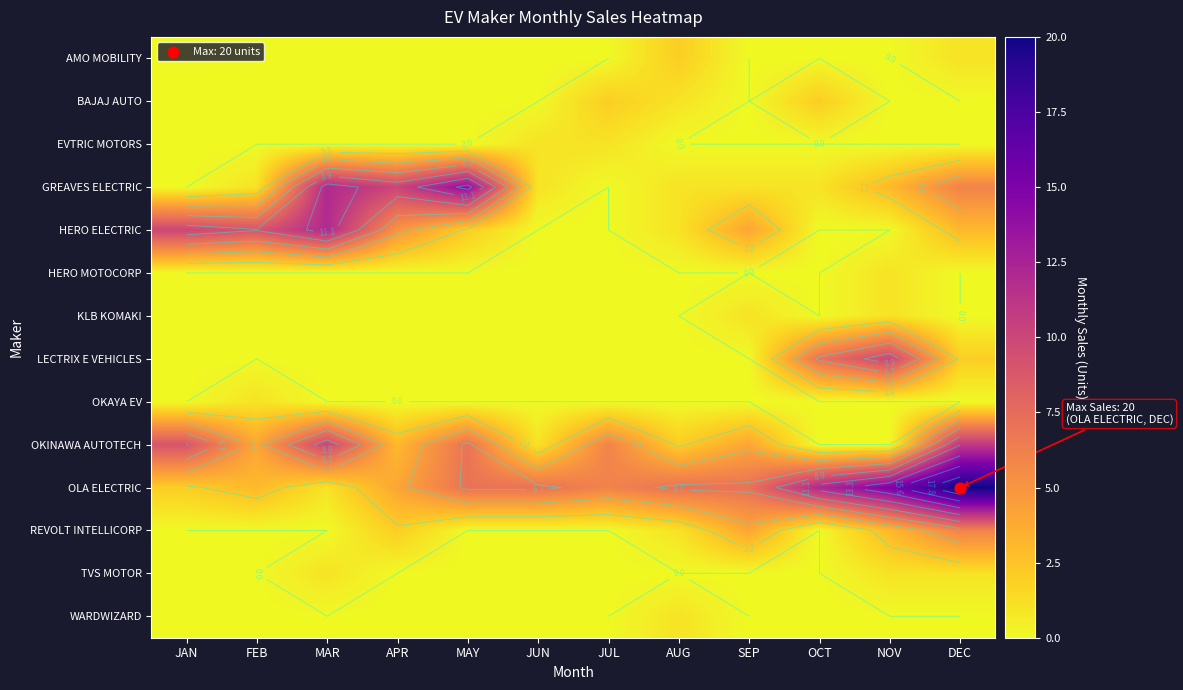

What is the difference between the highest and lowest values at APR?

10